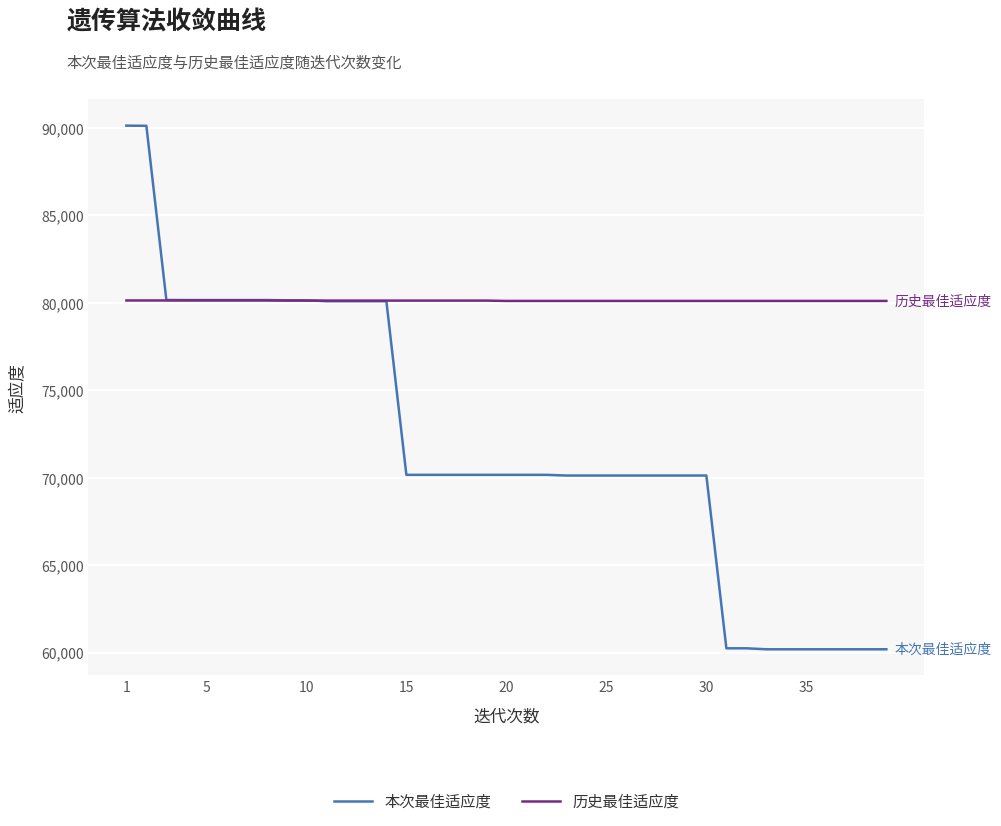

Rank the series by their average value, from highest to lowest.

历史最佳适应度, 本次最佳适应度